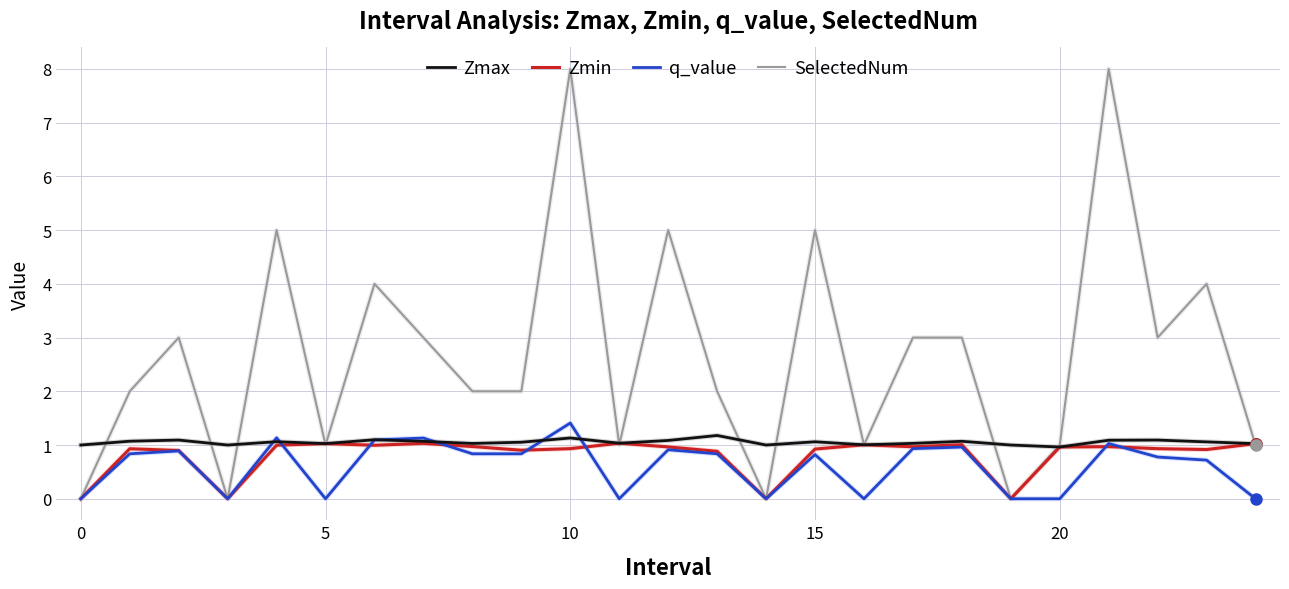

Which series has the largest total across all categories?

SelectedNum